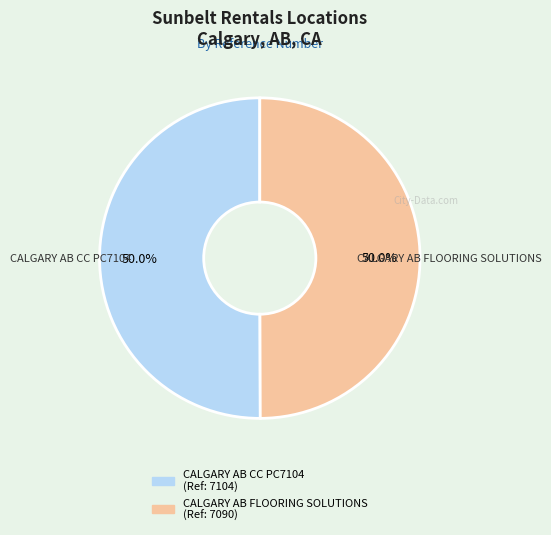

Count the number of slices in the pie.

2